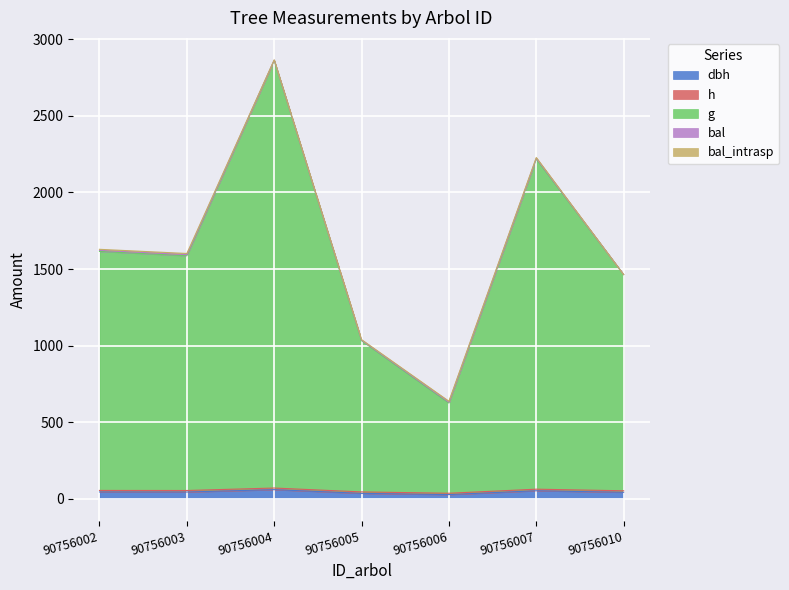

At which category does the chart reach its minimum across all series?

90756006